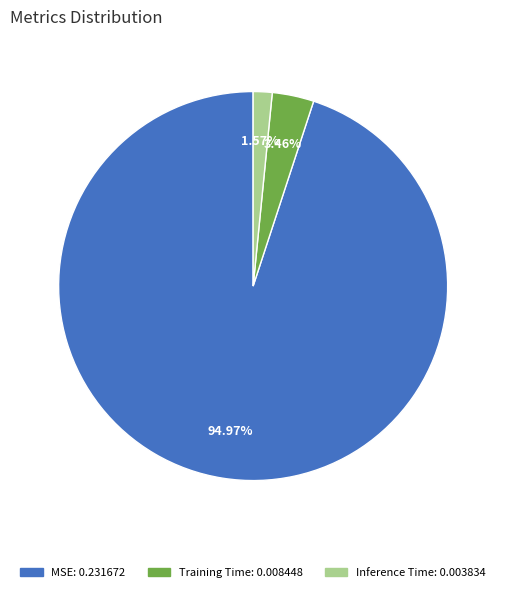

Combined, do Training Time and Inference Time account for over 50%?

No